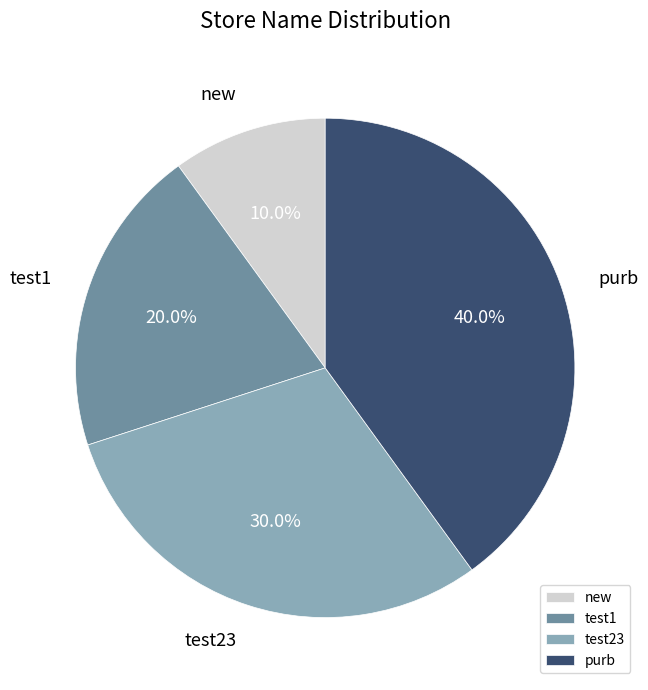

To the nearest percent, what is the difference between the largest and smallest slice percentages?

30%